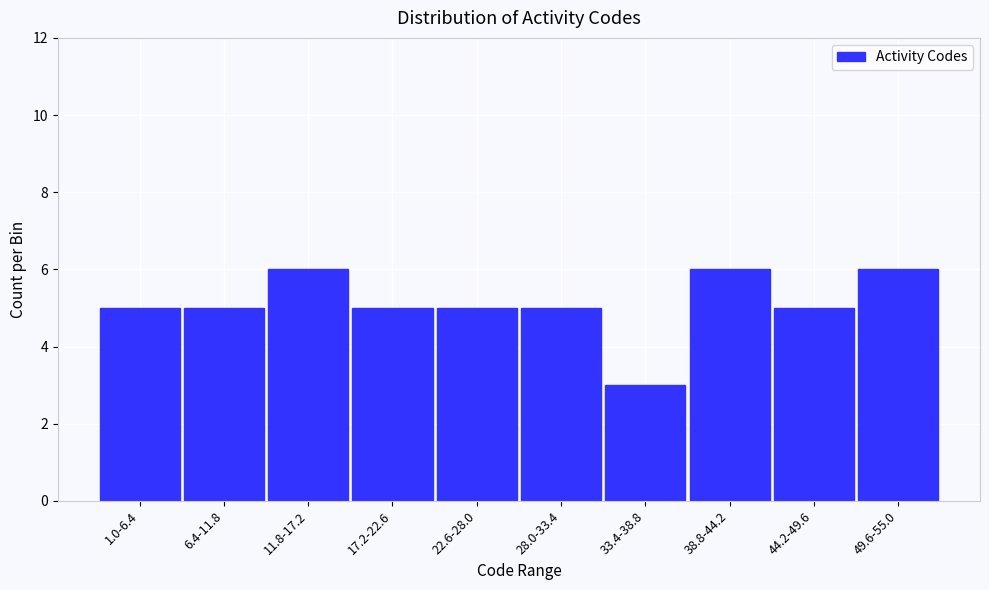

Reading right to left, extract all data points from this chart.

49.6-55.0=6	44.2-49.6=5	38.8-44.2=6	33.4-38.8=3	28.0-33.4=5	22.6-28.0=5	17.2-22.6=5	11.8-17.2=6	6.4-11.8=5	1.0-6.4=5